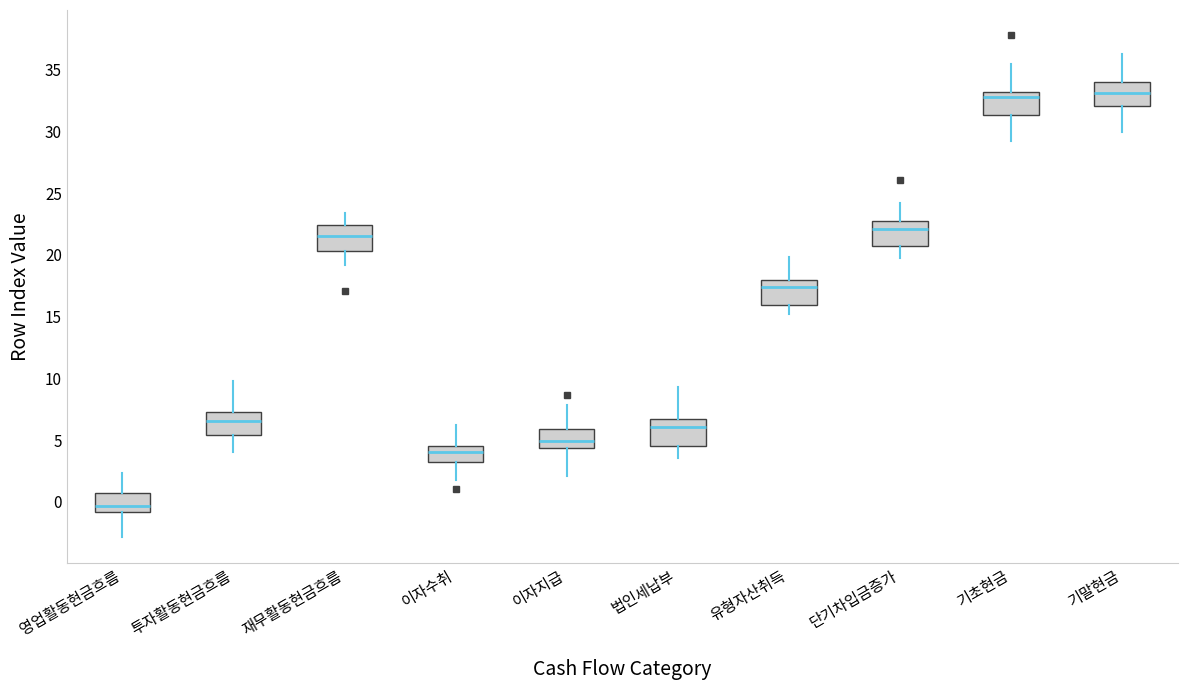

Where does the median line of the box for 투자활동현금흐름 sit on the y-axis? The values are not printed on the chart, so give them approximately, as read against the axis.

6.5